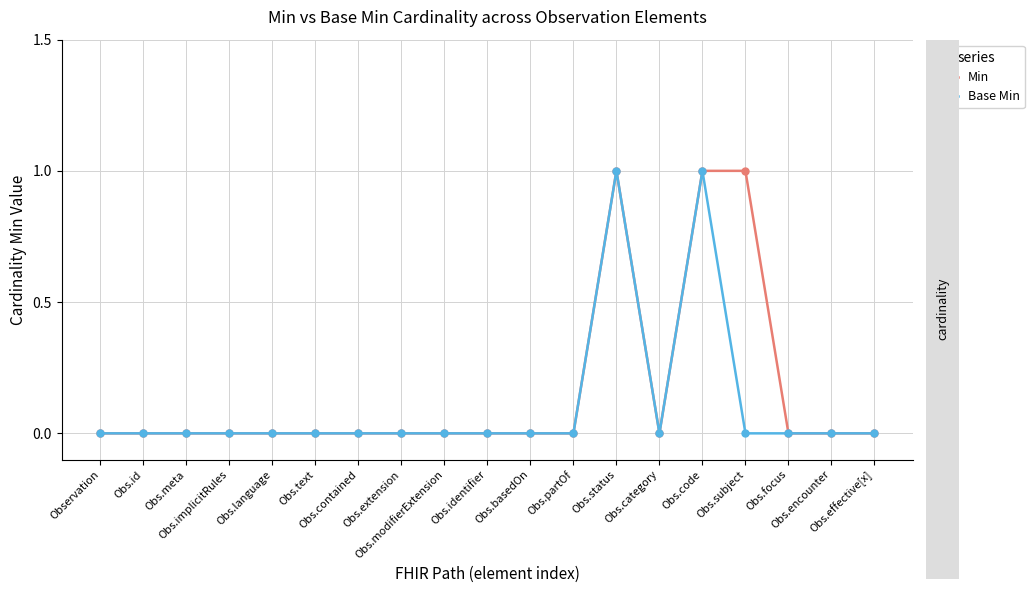

Between Obs.focus and Observation, which is larger?

Obs.focus